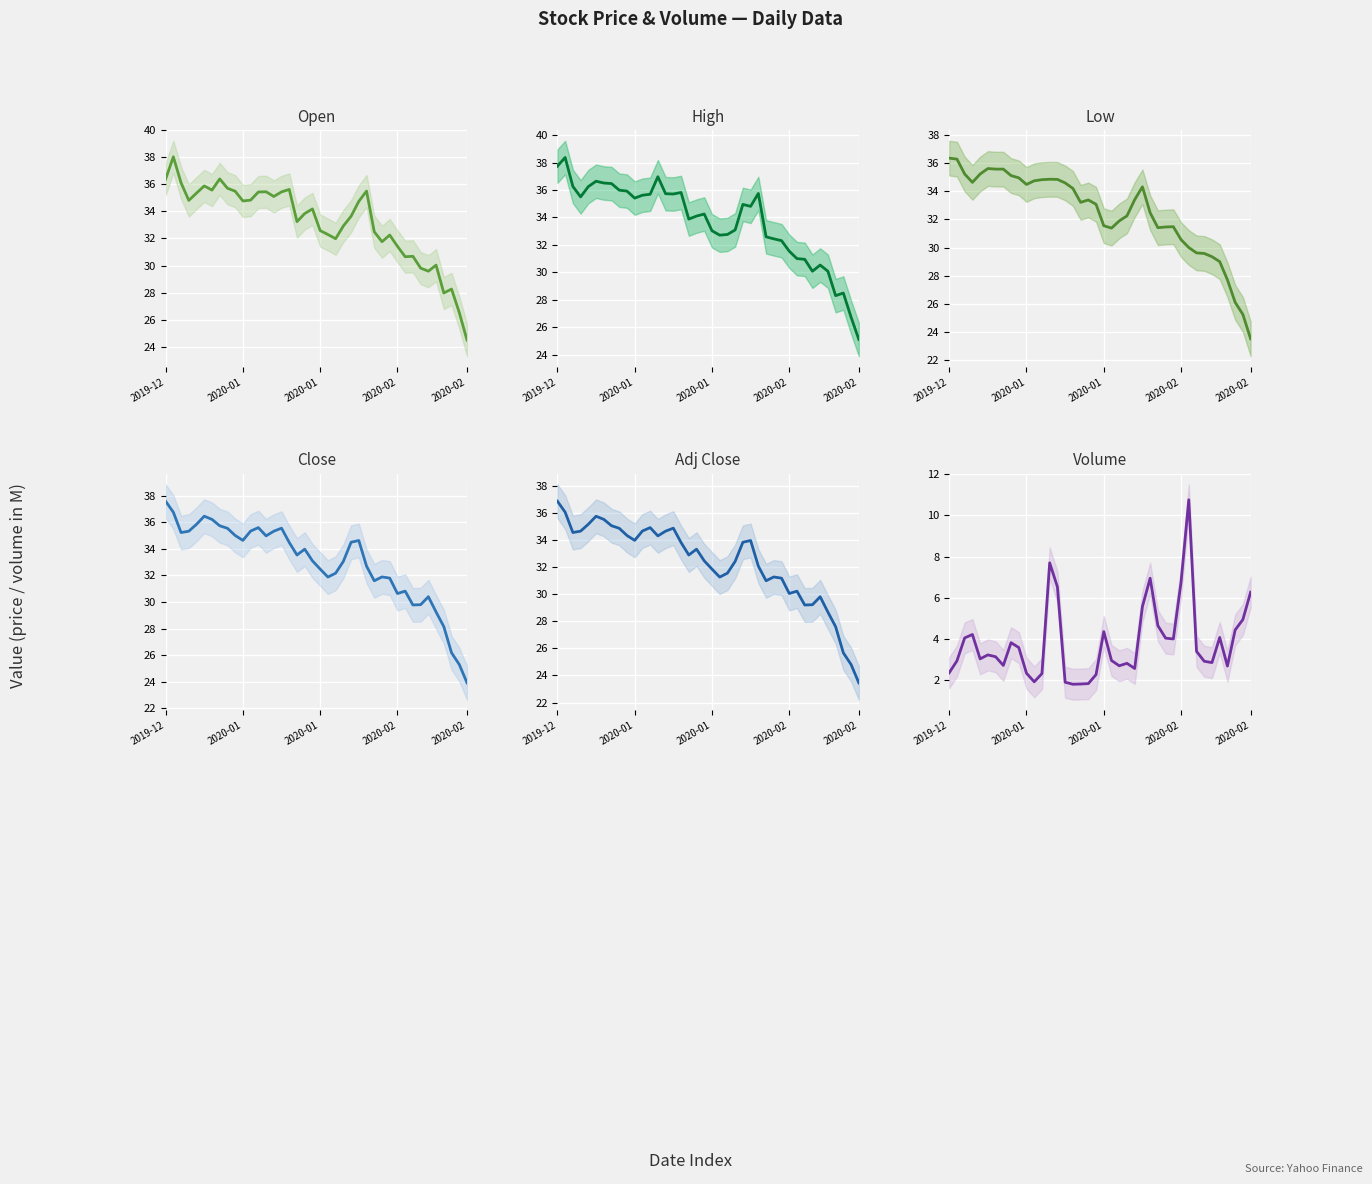

What is the difference between the highest and lowest values at 5?

33.4